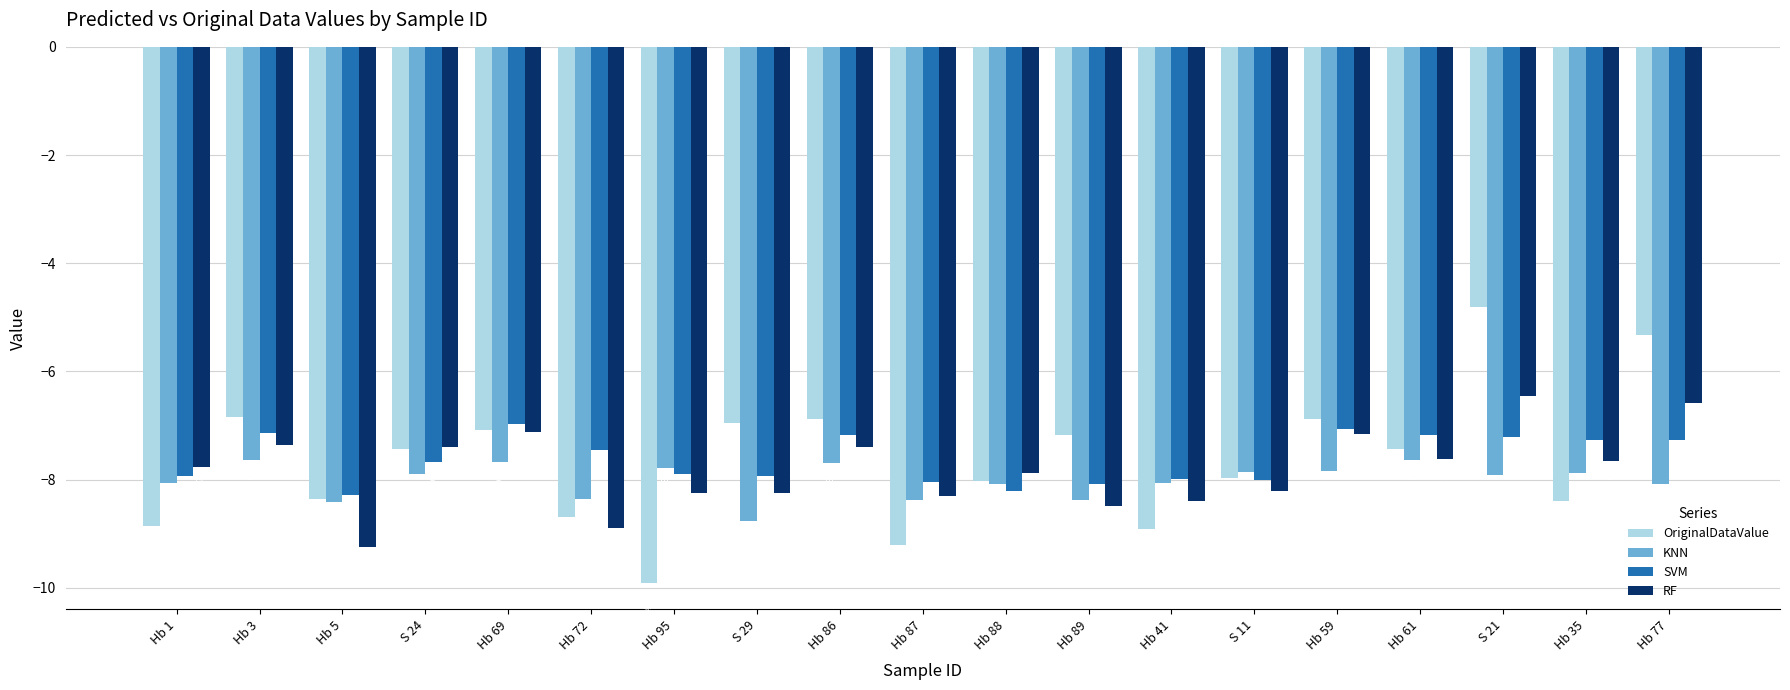

What is the spread (max minus min) of values at Hb 59?

1.0